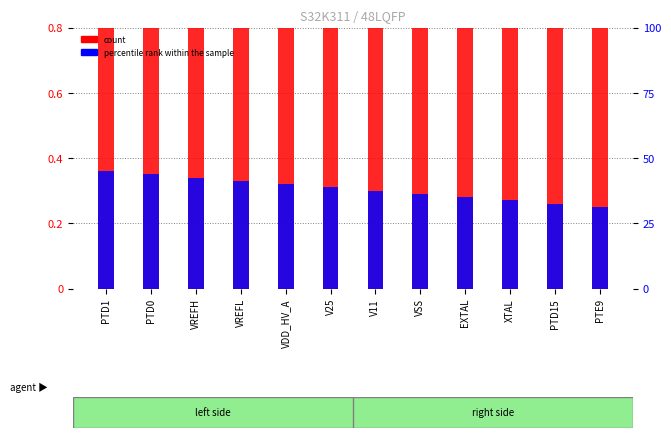

What are all the series names shown in the legend?

count, percentile rank within the sample